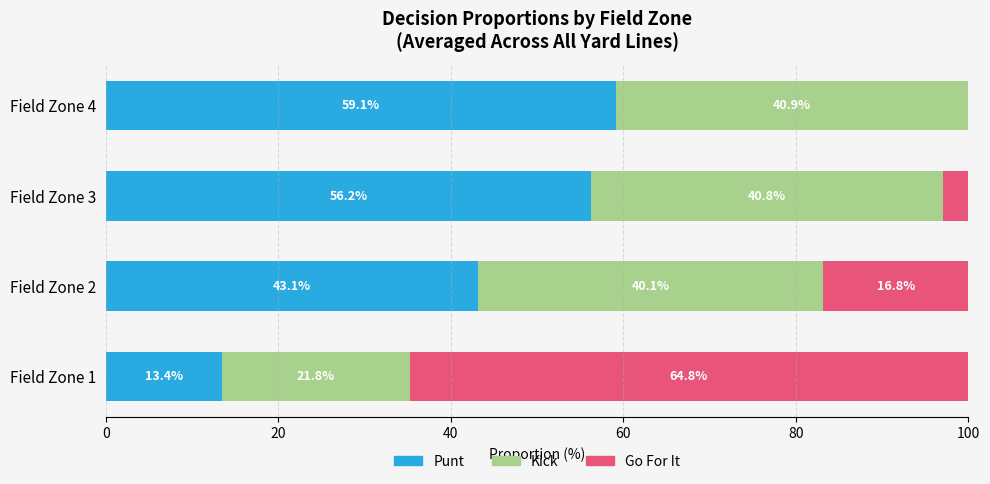

At which label does Punt reach its peak?

Field Zone 4